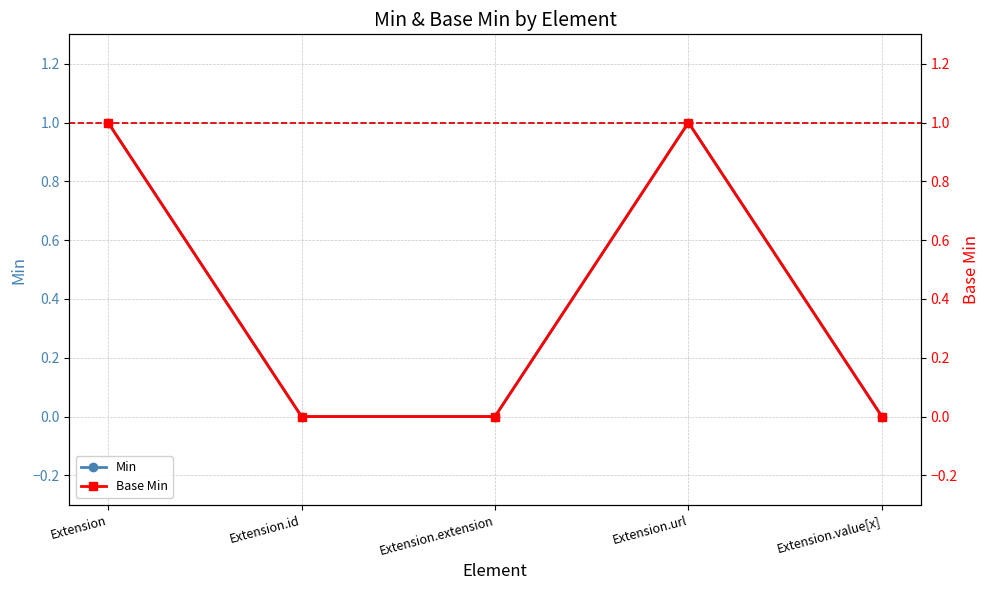

Reading left to right, list all the values displayed in this chart.

Min: 1	0	0	1	0
Base Min: 1	0	0	1	0